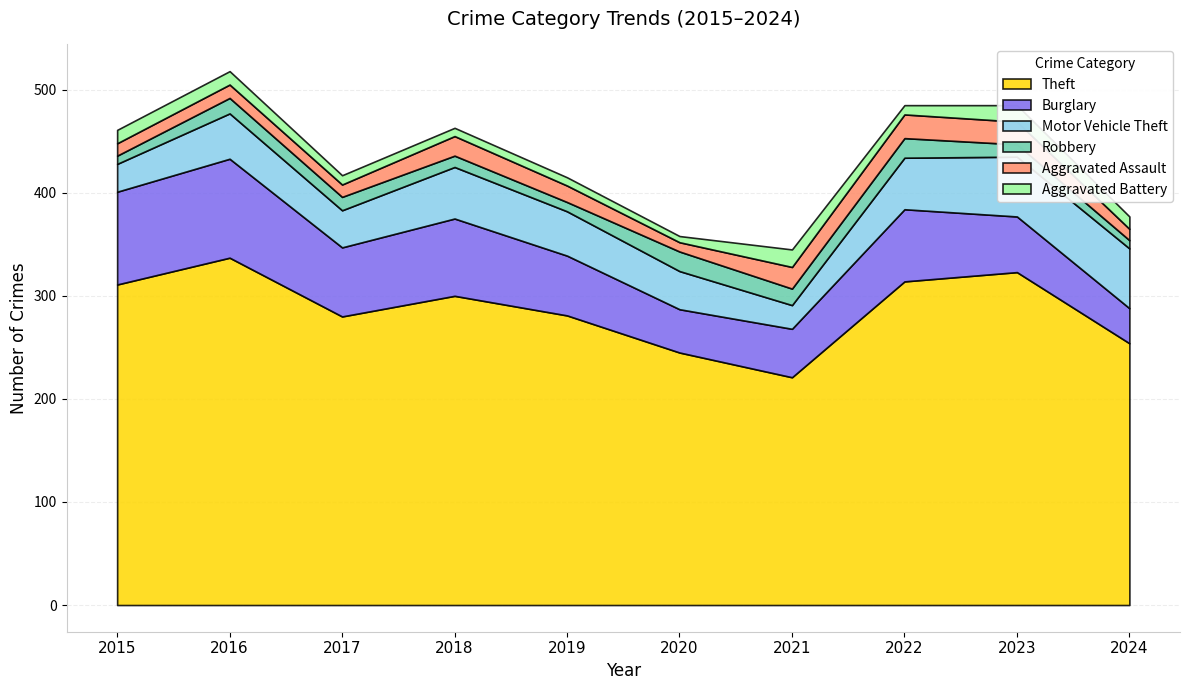

True or false: Theft and Aggravated Assault intersect in this chart.

False